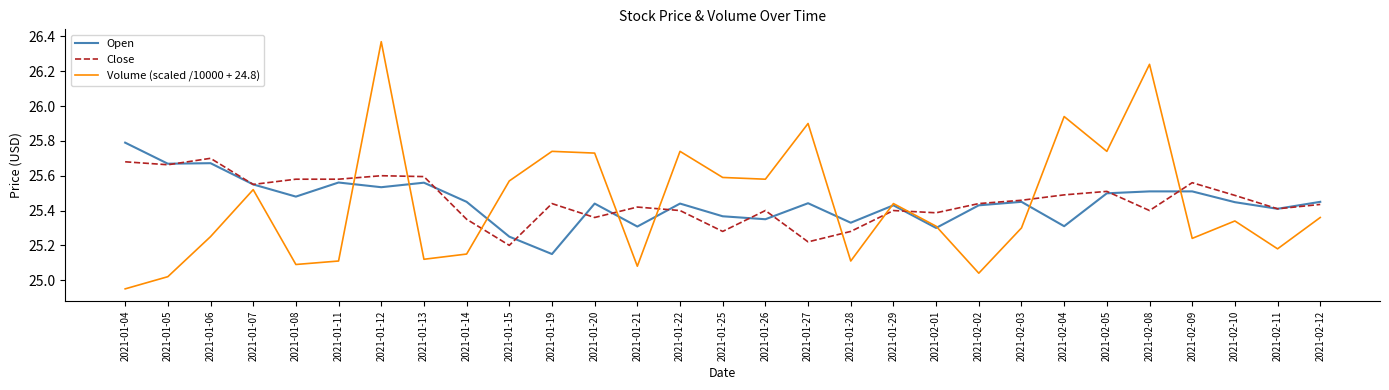

Rank the series by their maximum value, from lowest to highest.

Close, Open, Volume (scaled /10000 + 24.8)